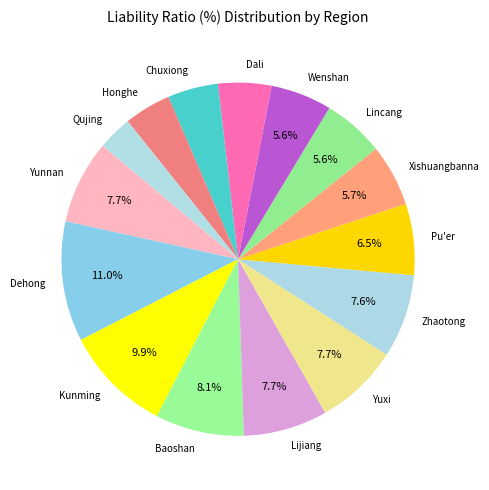

What is the largest slice in the pie chart?

Dehong